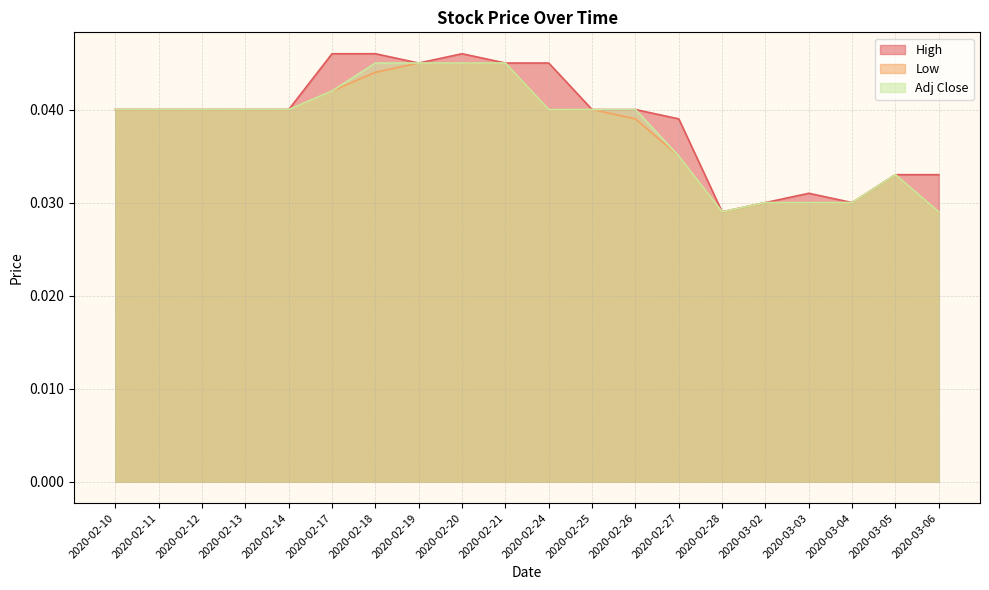

Is the value of High at 2020-02-24 greater than the value of Low at 2020-03-06?

Yes